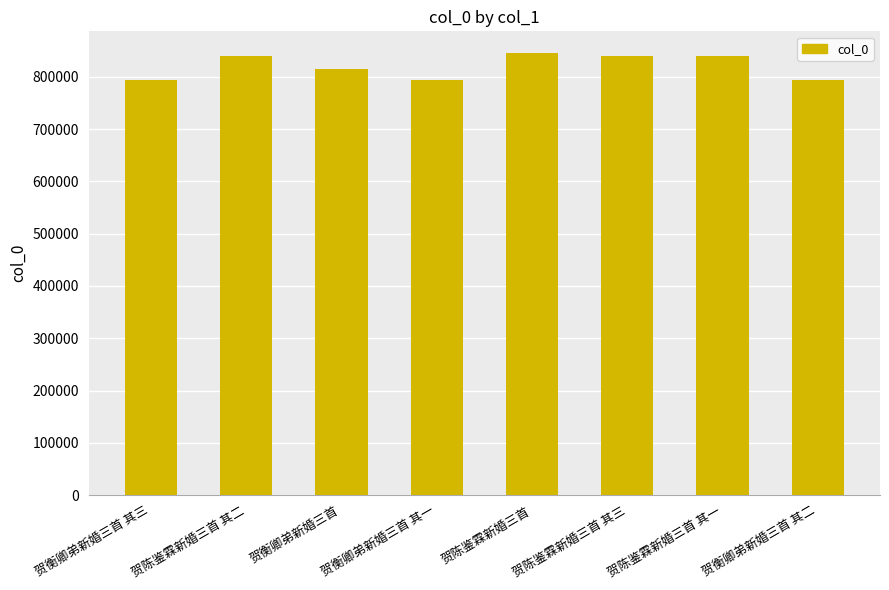

Does the chart contain any negative values?

No